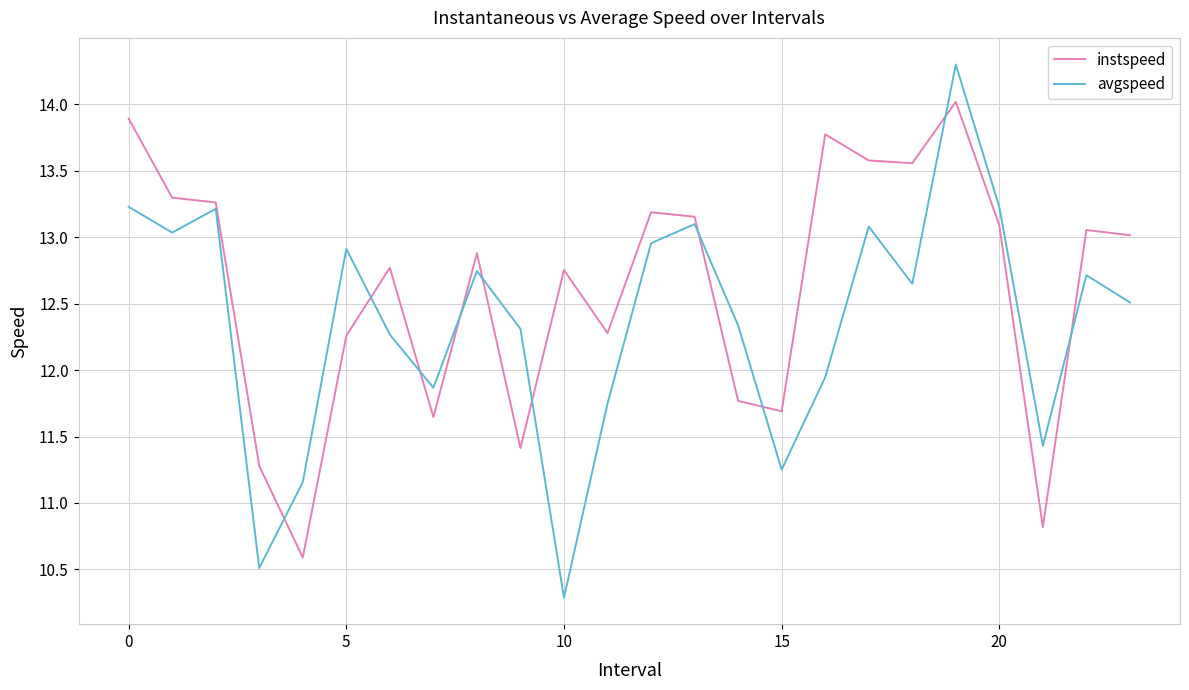

Which series has the largest range (max minus min)?

avgspeed